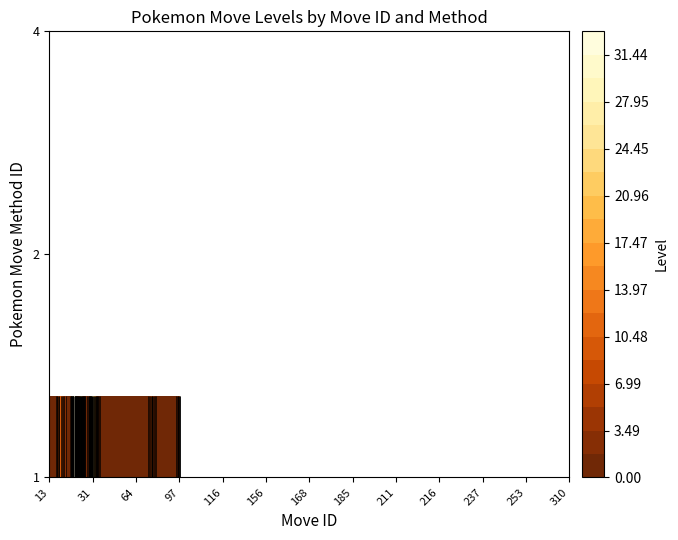

Which label corresponds to the largest value in the chart?

level